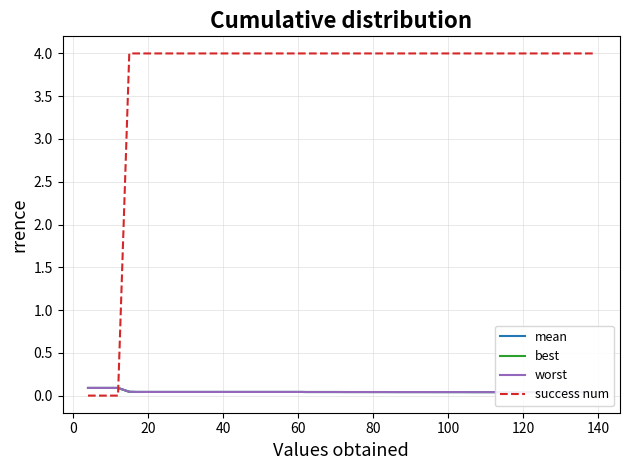

Which series has the largest total across all categories?

success num